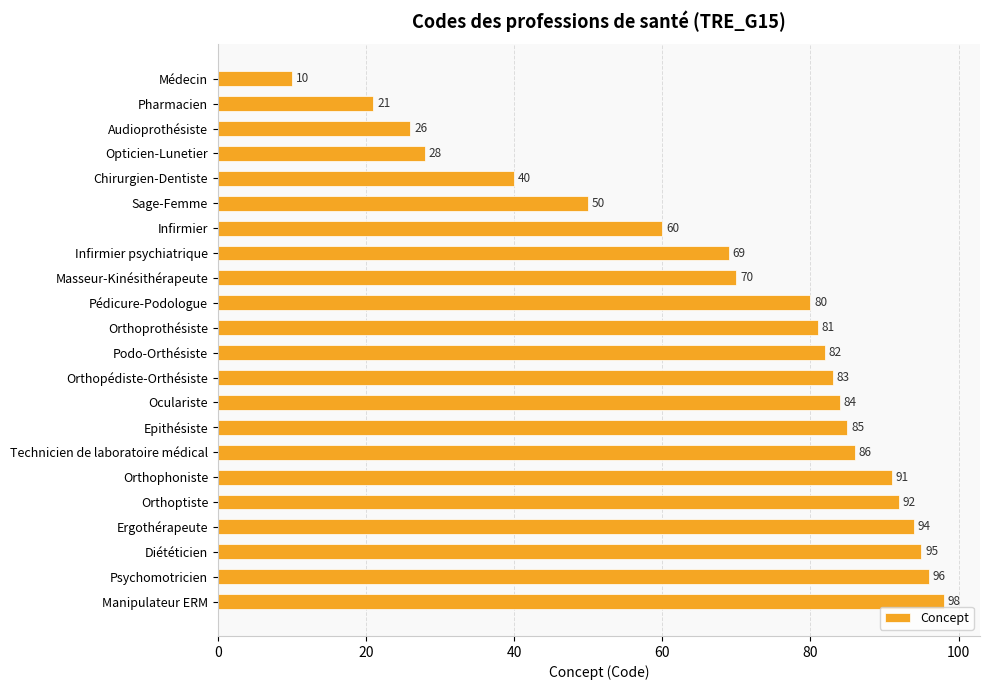

How many data points does each series have?

22